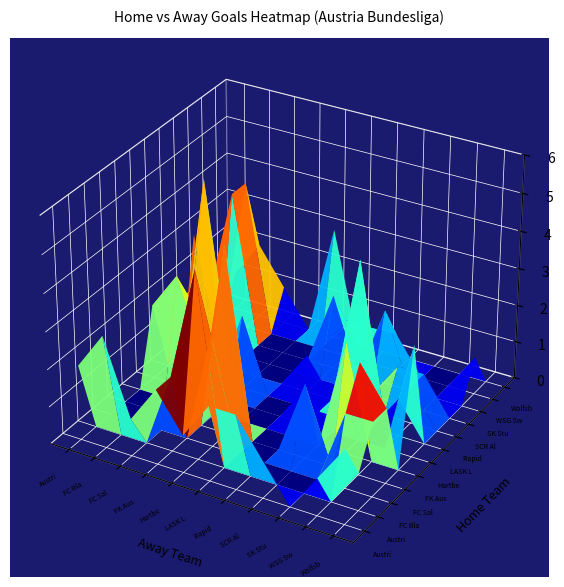

How many Rapid Vienna values are between 0 and 1?

9